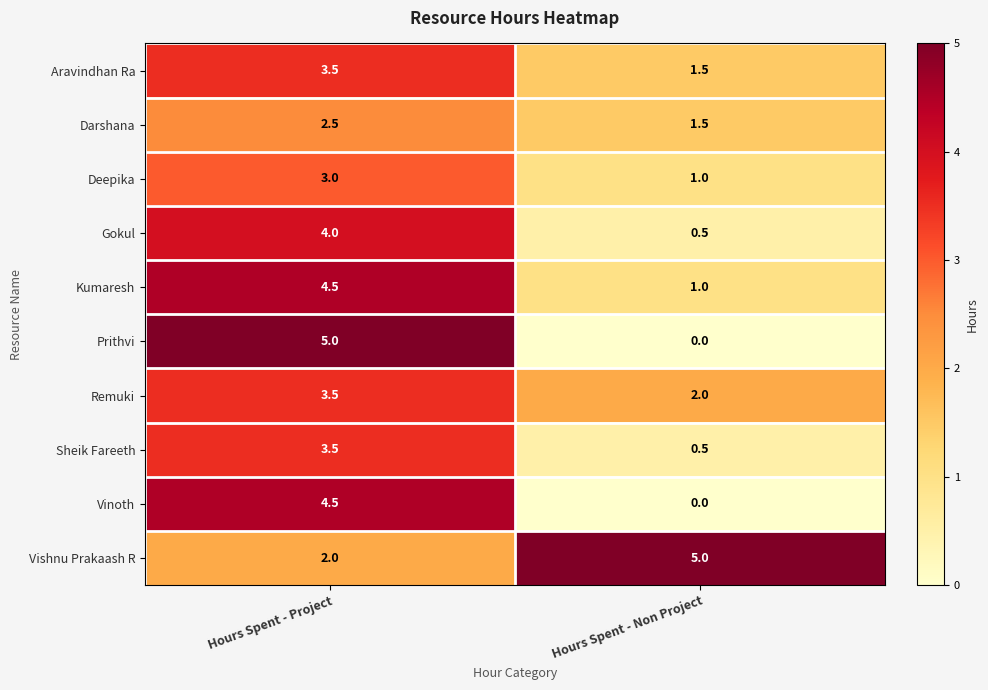

At which label does Darshana first exceed 2?

Hours Spent - Project